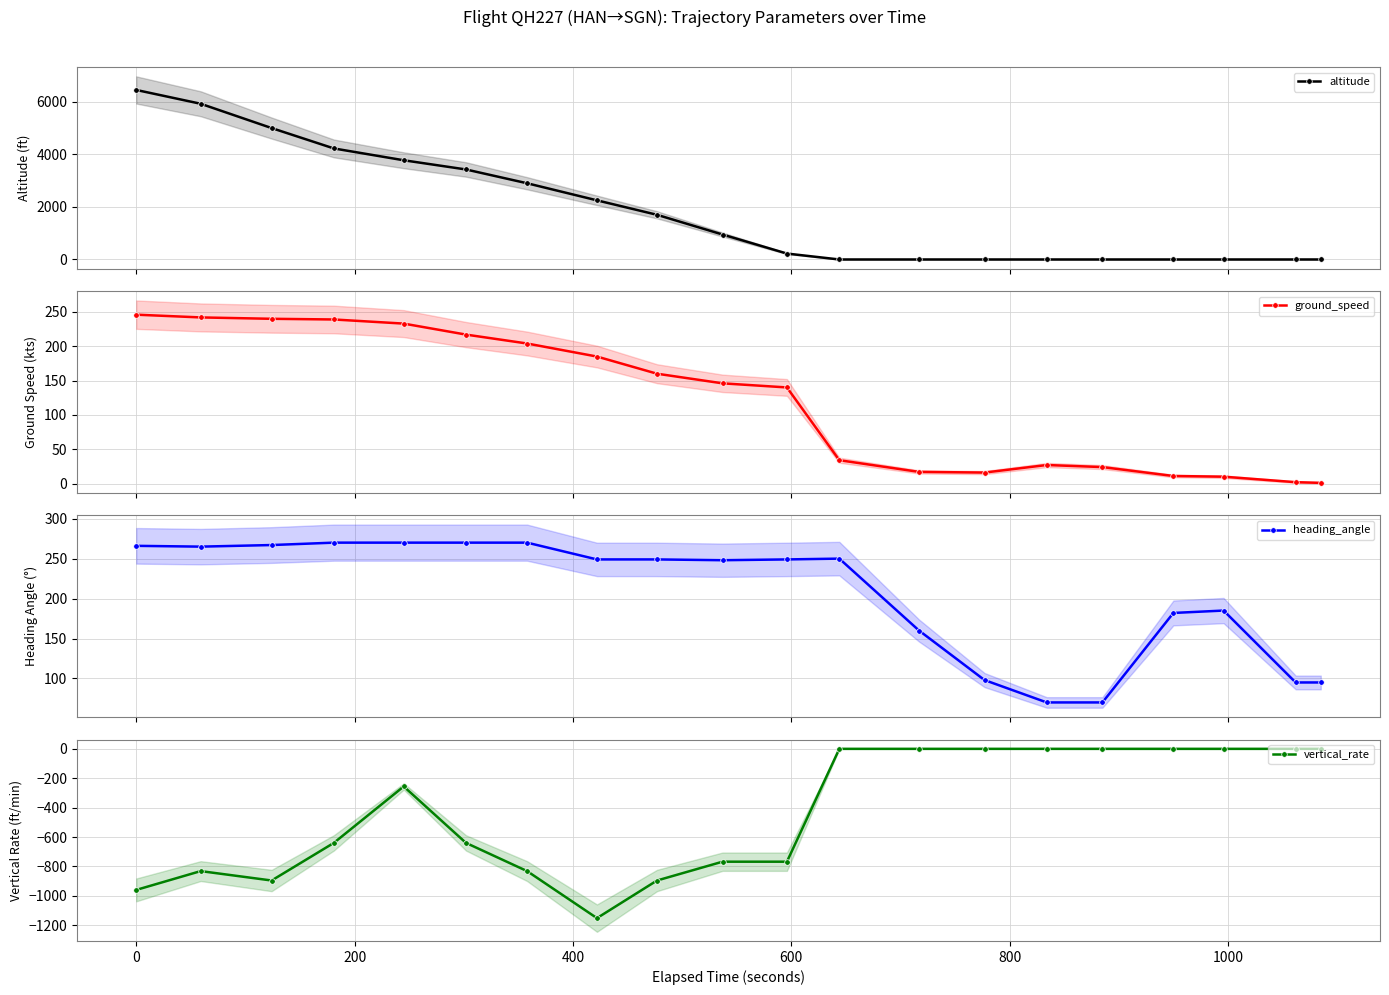

What is the value of the heading_angle point at the 20th from the left?

95